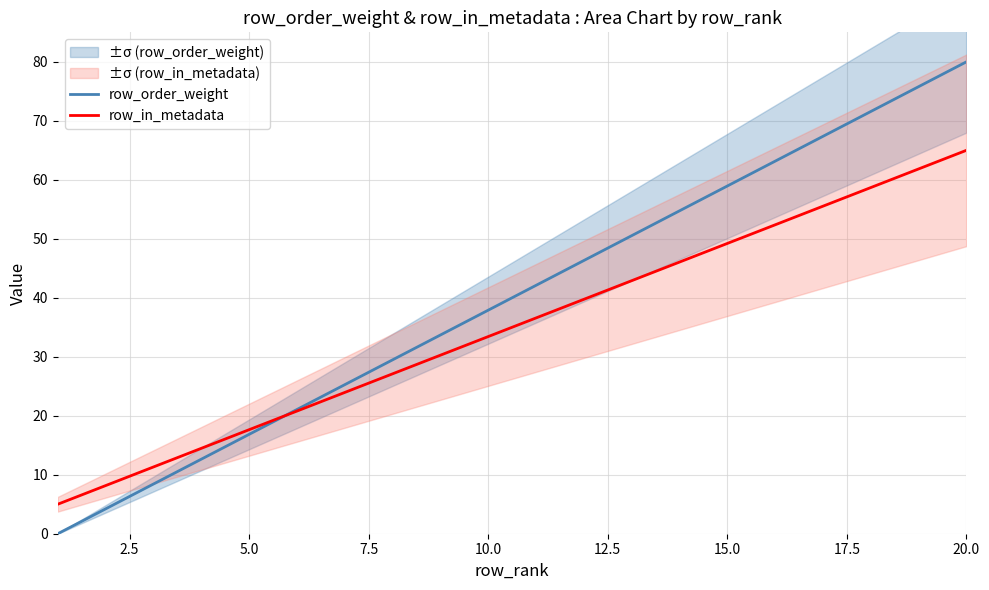

What is the highest value of the row_in_metadata series?

65.0